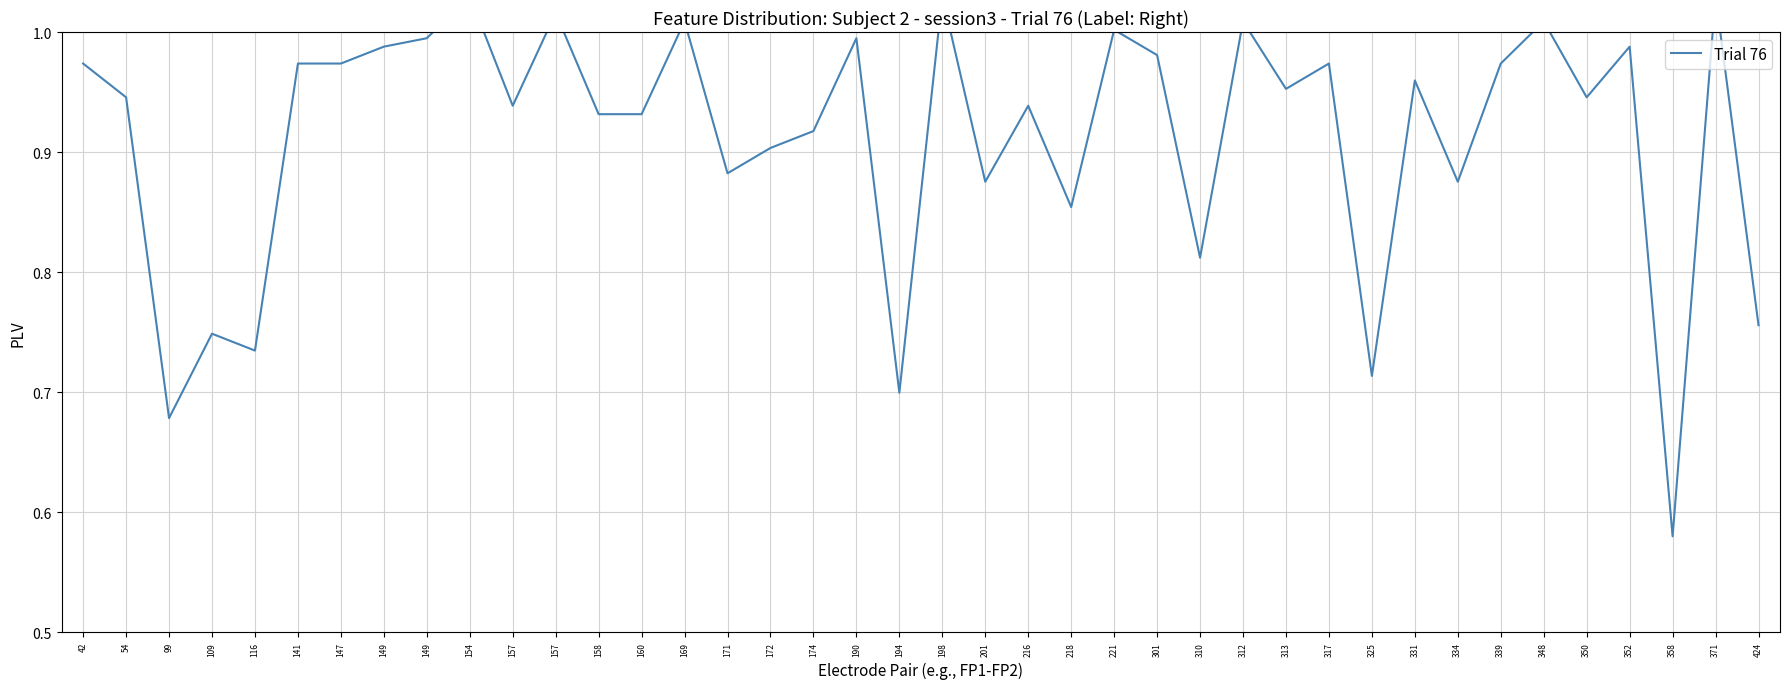

What is the ratio of the value at 154 to the value at 221?

1.0